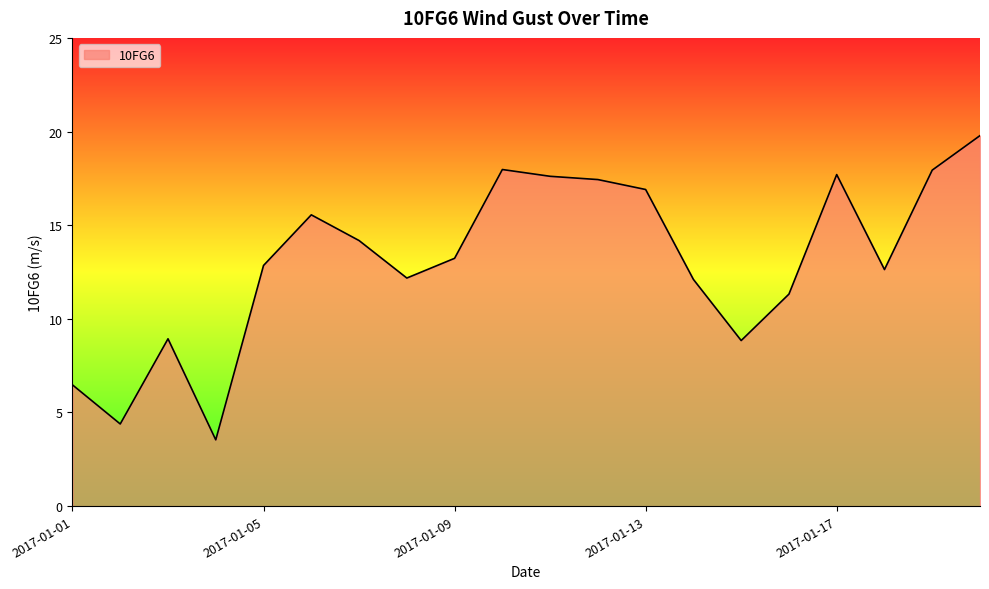

What is the minimum value shown in the chart?

3.5